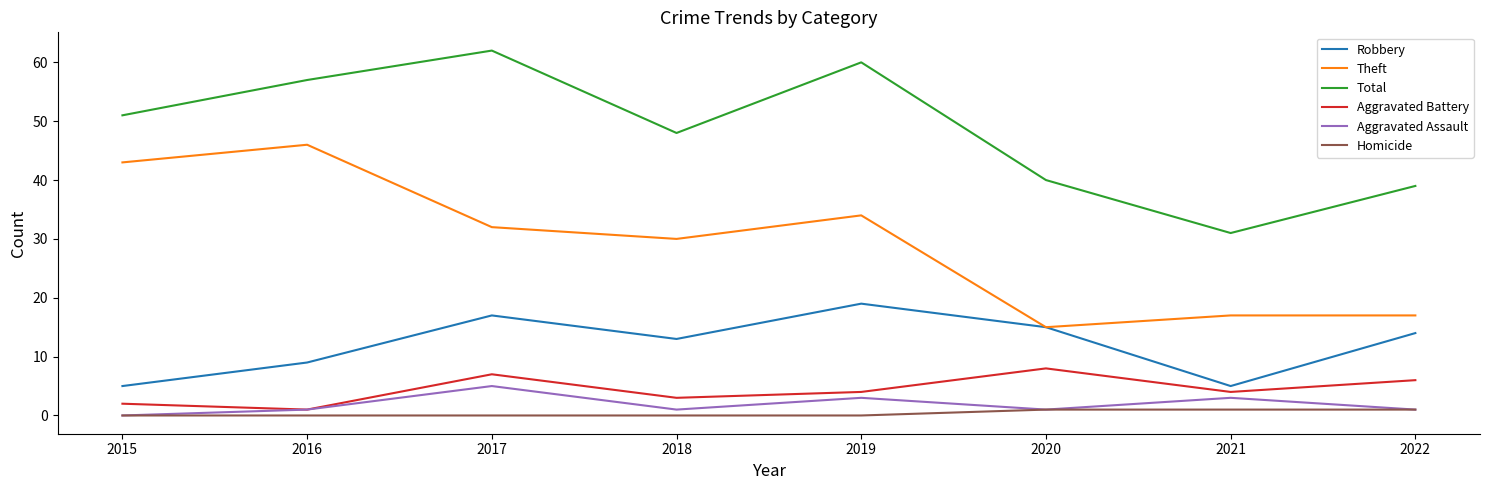

What are all the series names shown in the legend?

Robbery, Theft, Total, Aggravated Battery, Aggravated Assault, Homicide